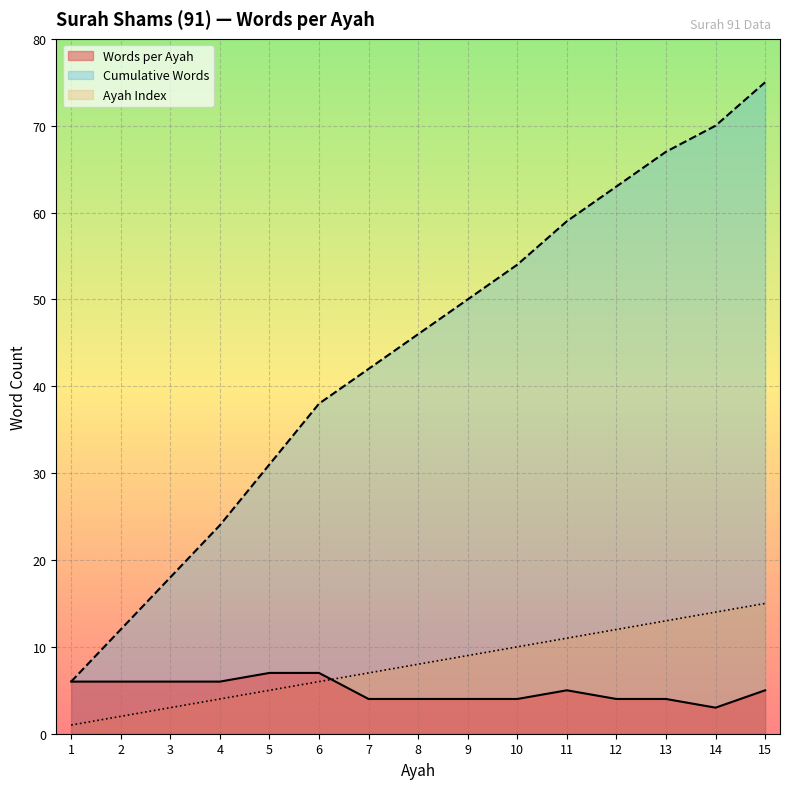

What is the sum of the Words per Ayah values at 6 and 8?

11